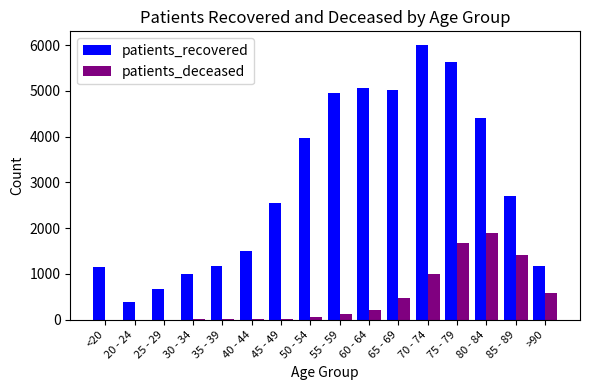

Which series has the largest total across all categories?

patients_recovered